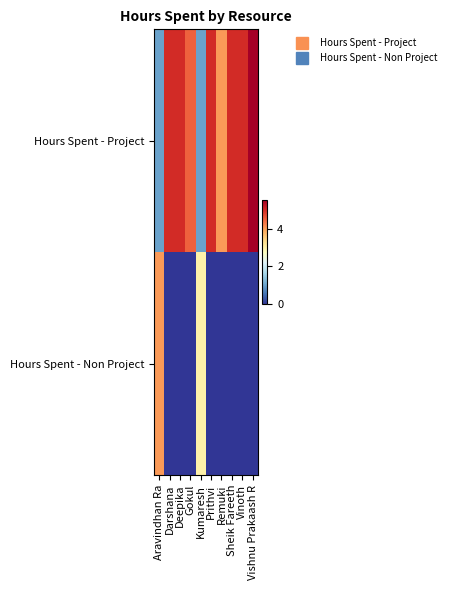

Which has a higher value, Vinoth or Gokul?

Vinoth